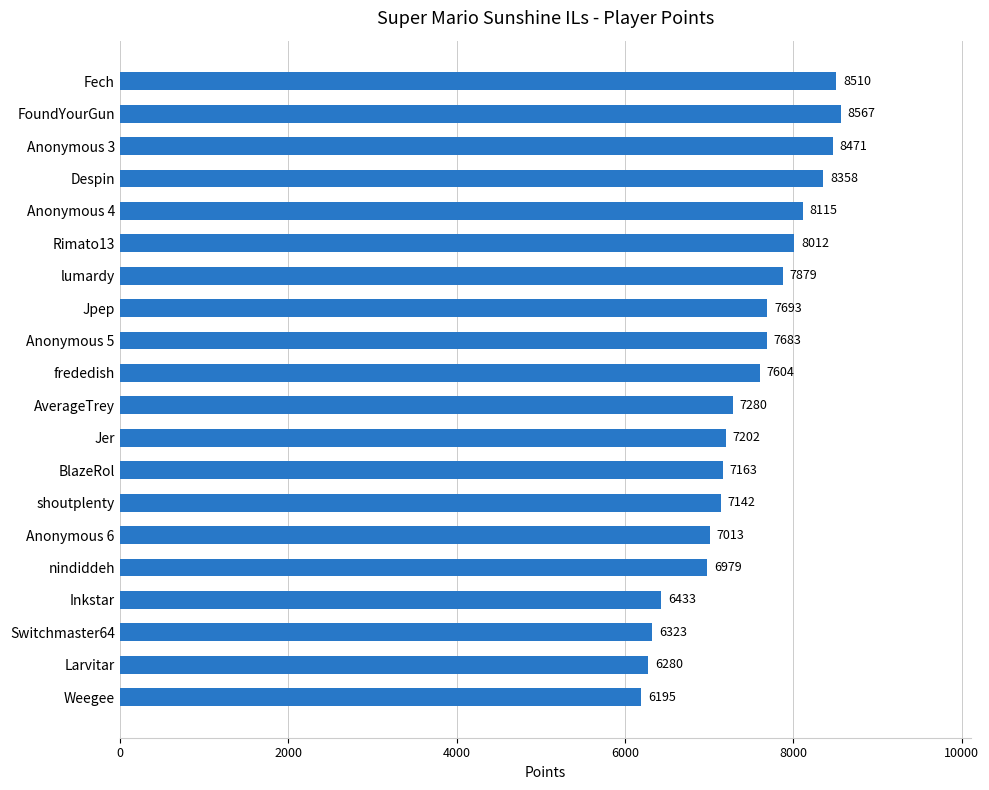

Which label corresponds to the smallest value in the chart?

Weegee